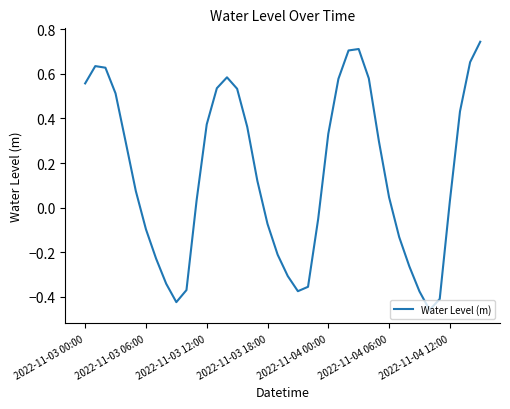

At which label does the data first exceed 0?

2022-11-03 00:00